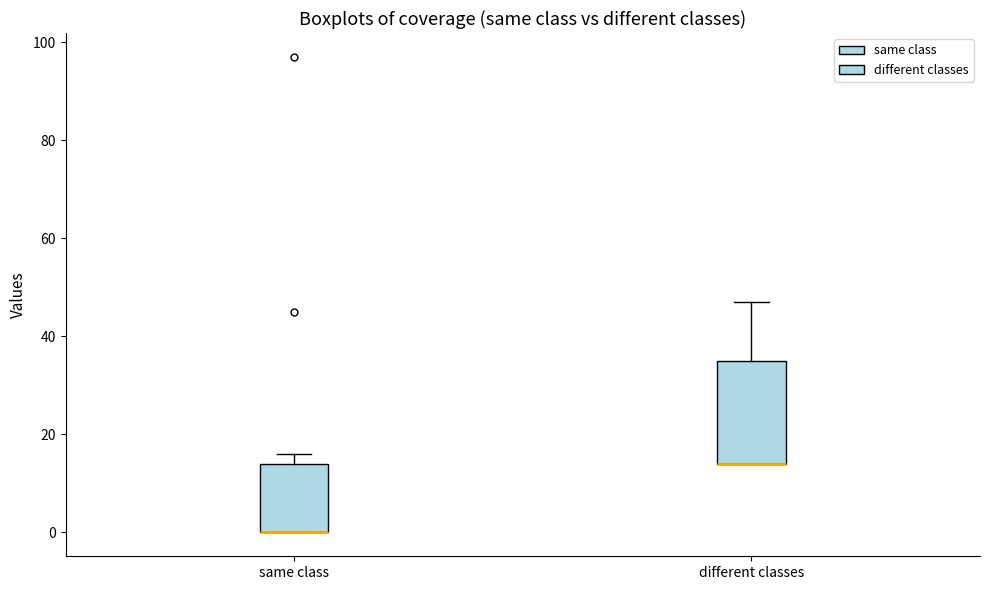

Reading left to right, transcribe this box plot: for each box, give where its median line is, the range the box spans, and where its two whiskers end, as read against the y-axis. The values are not printed on the chart, so give them approximately, as read against the axis.

same class: median 0 (drawn on the box's lower edge), box 0 to 14, whiskers 0 to 16
different classes: median 14 (drawn on the box's lower edge), box 14 to 36, whiskers 14 to 48